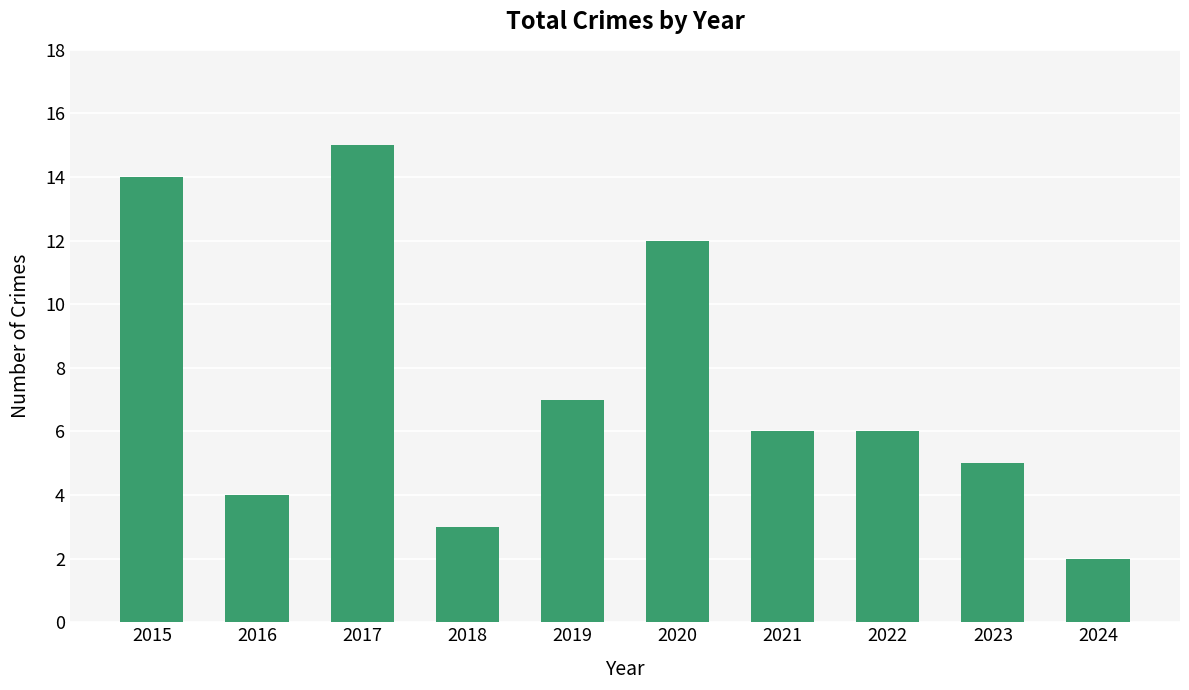

What is the value of the 9th bar from the left?

5